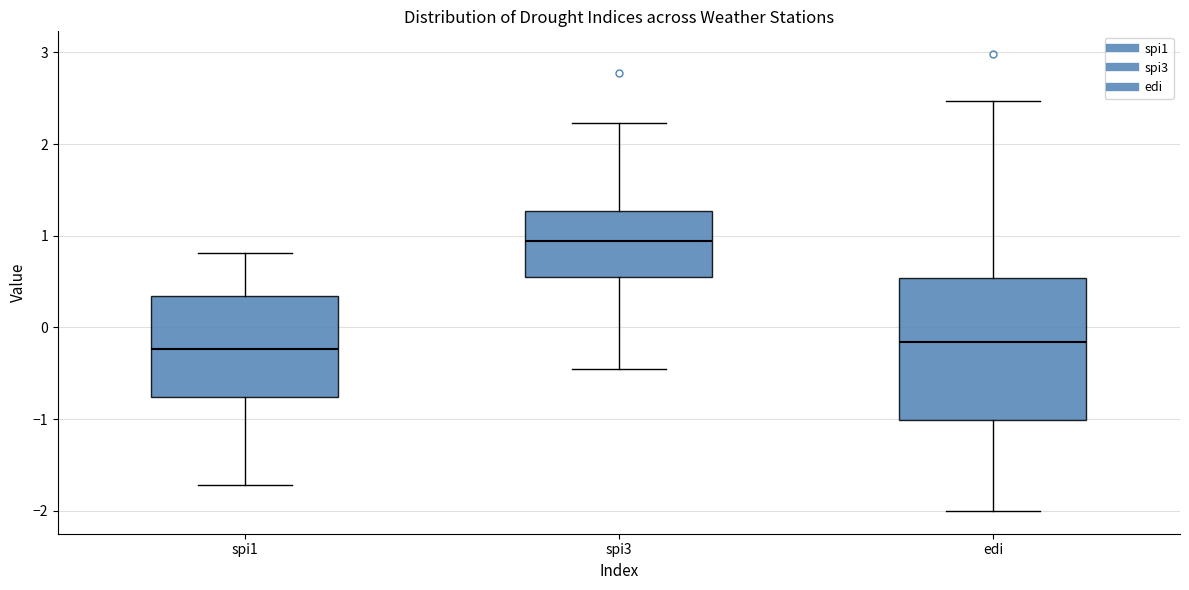

Where does the median line of the box for edi sit on the y-axis? The values are not printed on the chart, so give them approximately, as read against the axis.

-0.2